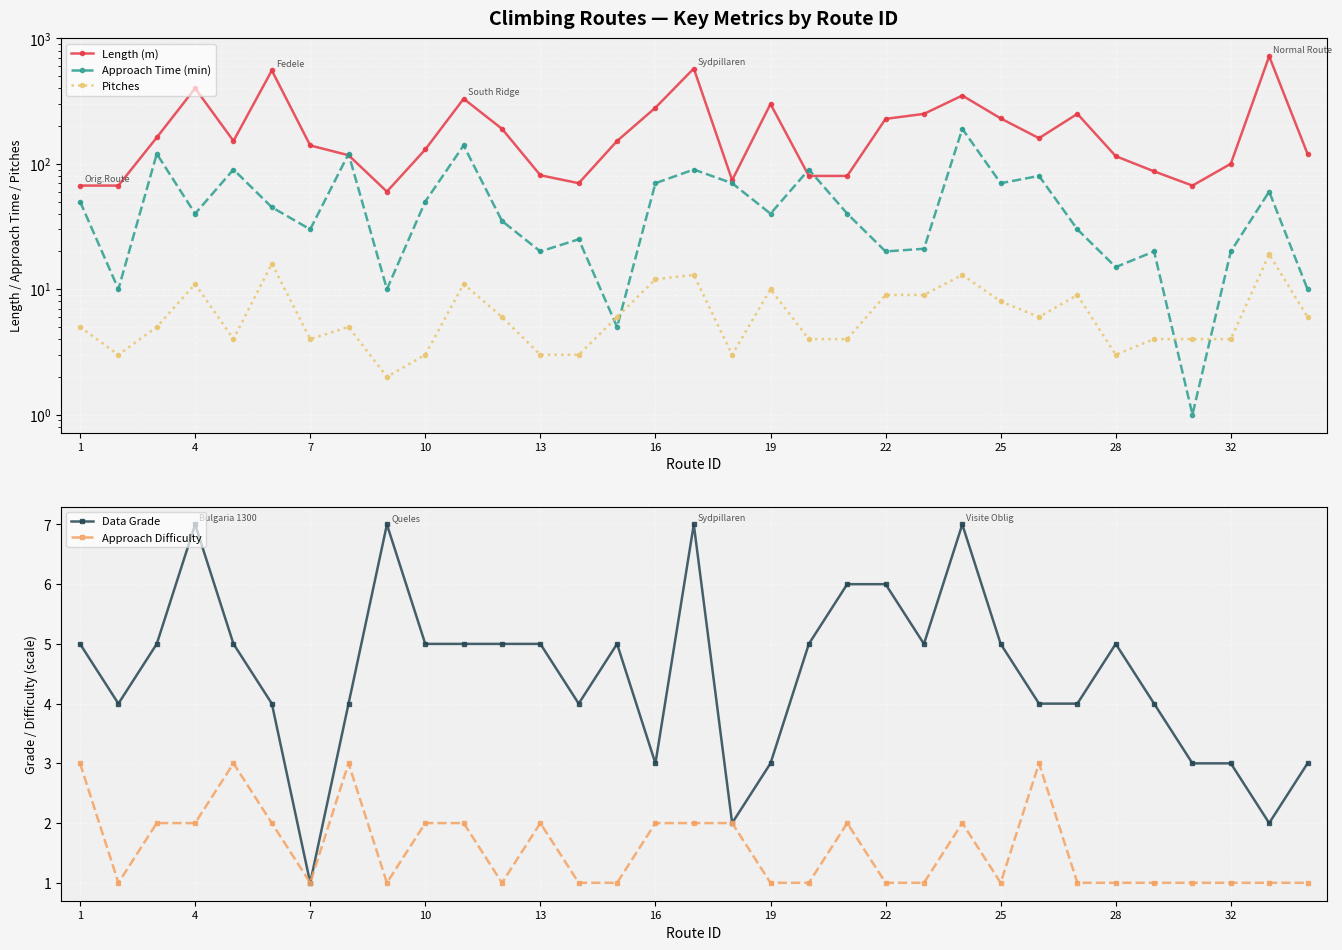

The value of Length (m) at 14 is 152. True or false?

True